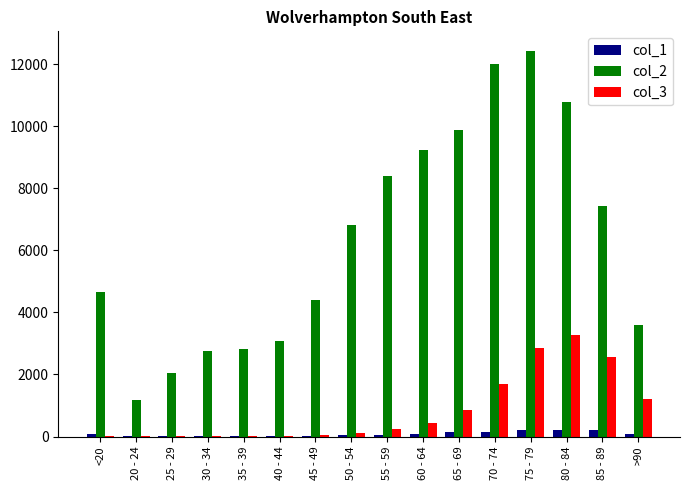

At which category is the sum across all series the highest?

75 - 79